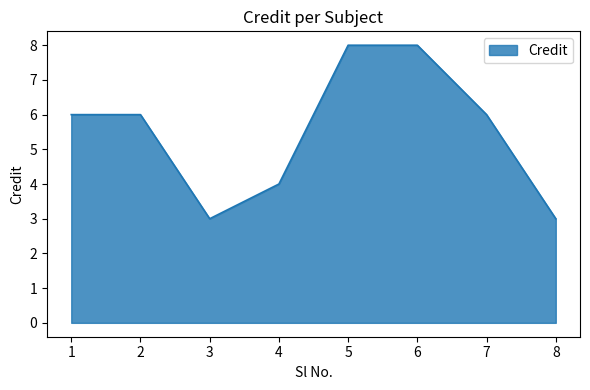

What is the maximum value shown in the chart?

8